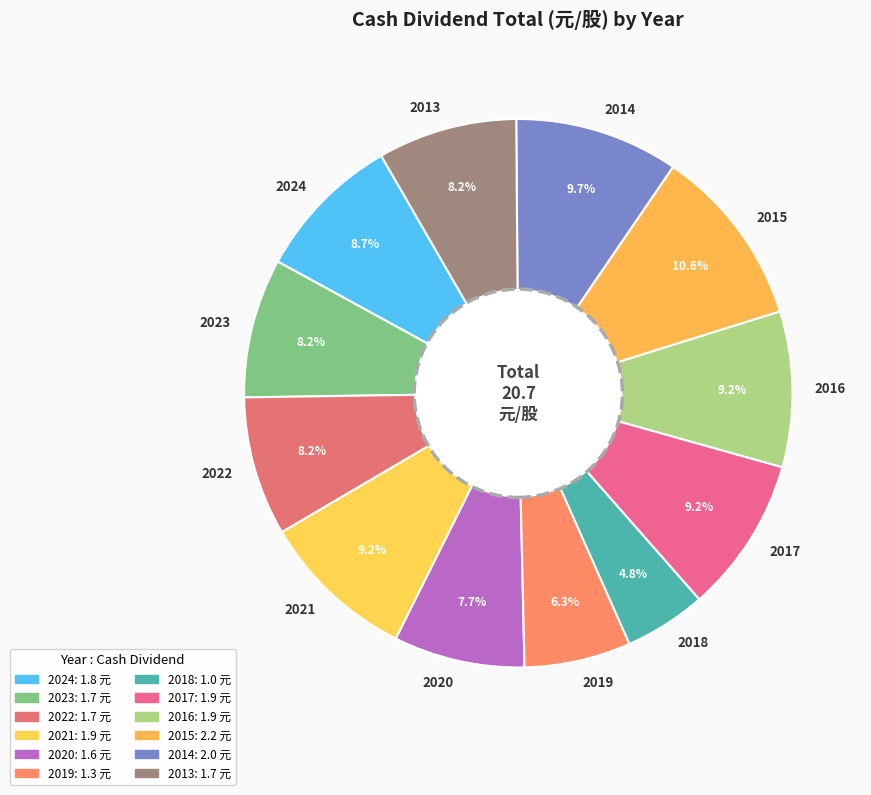

Is 2017 the majority of the pie?

No